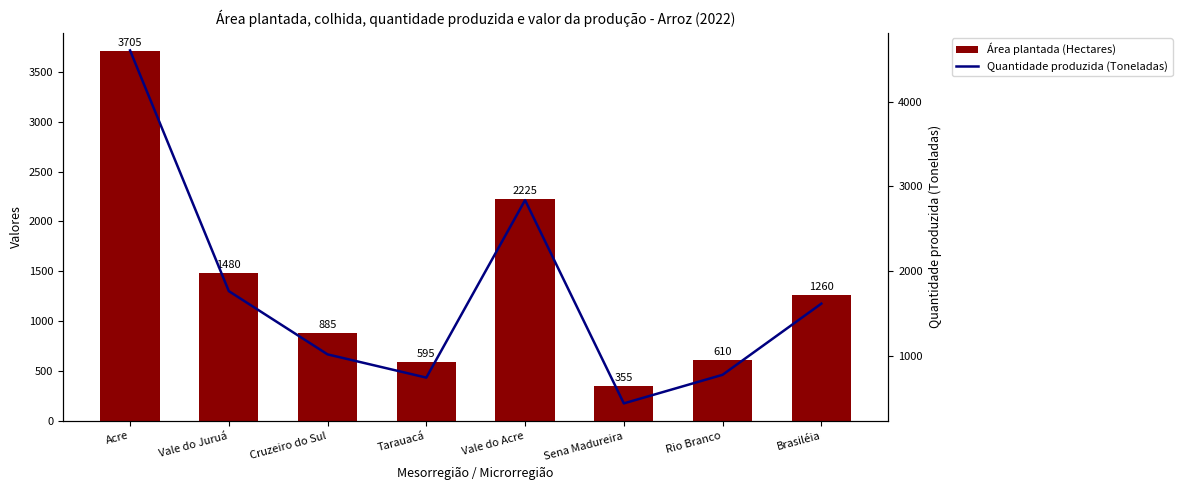

Is the value of Quantidade produzida (Toneladas) at Acre greater than the value of Área plantada (Hectares) at Vale do Acre?

Yes